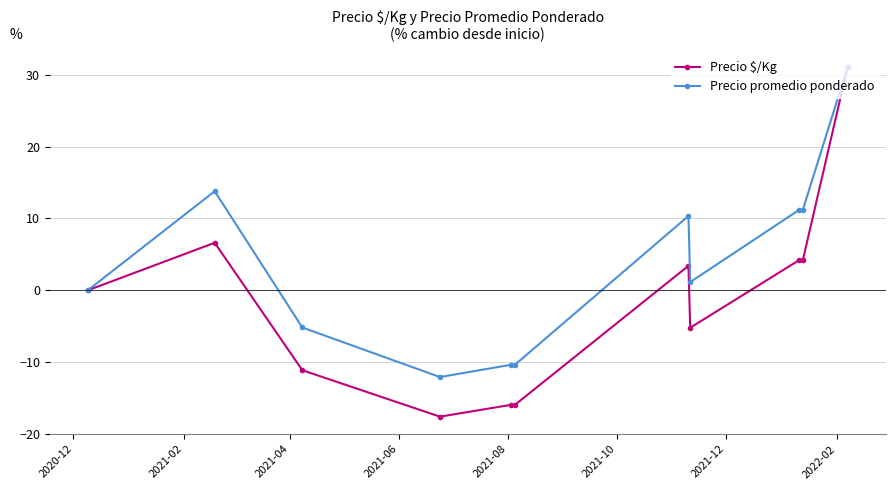

List the series in order of their overall mean, lowest first.

Precio $/Kg, Precio promedio ponderado